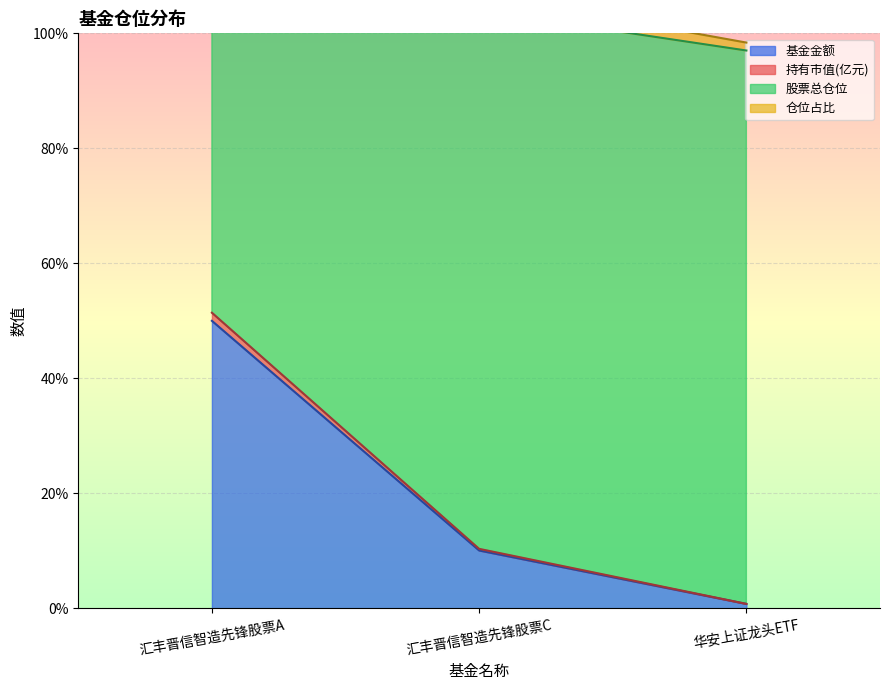

What is the sum of the 基金金额 values at 汇丰晋信智造先锋股票C and 汇丰晋信智造先锋股票A?

60.1